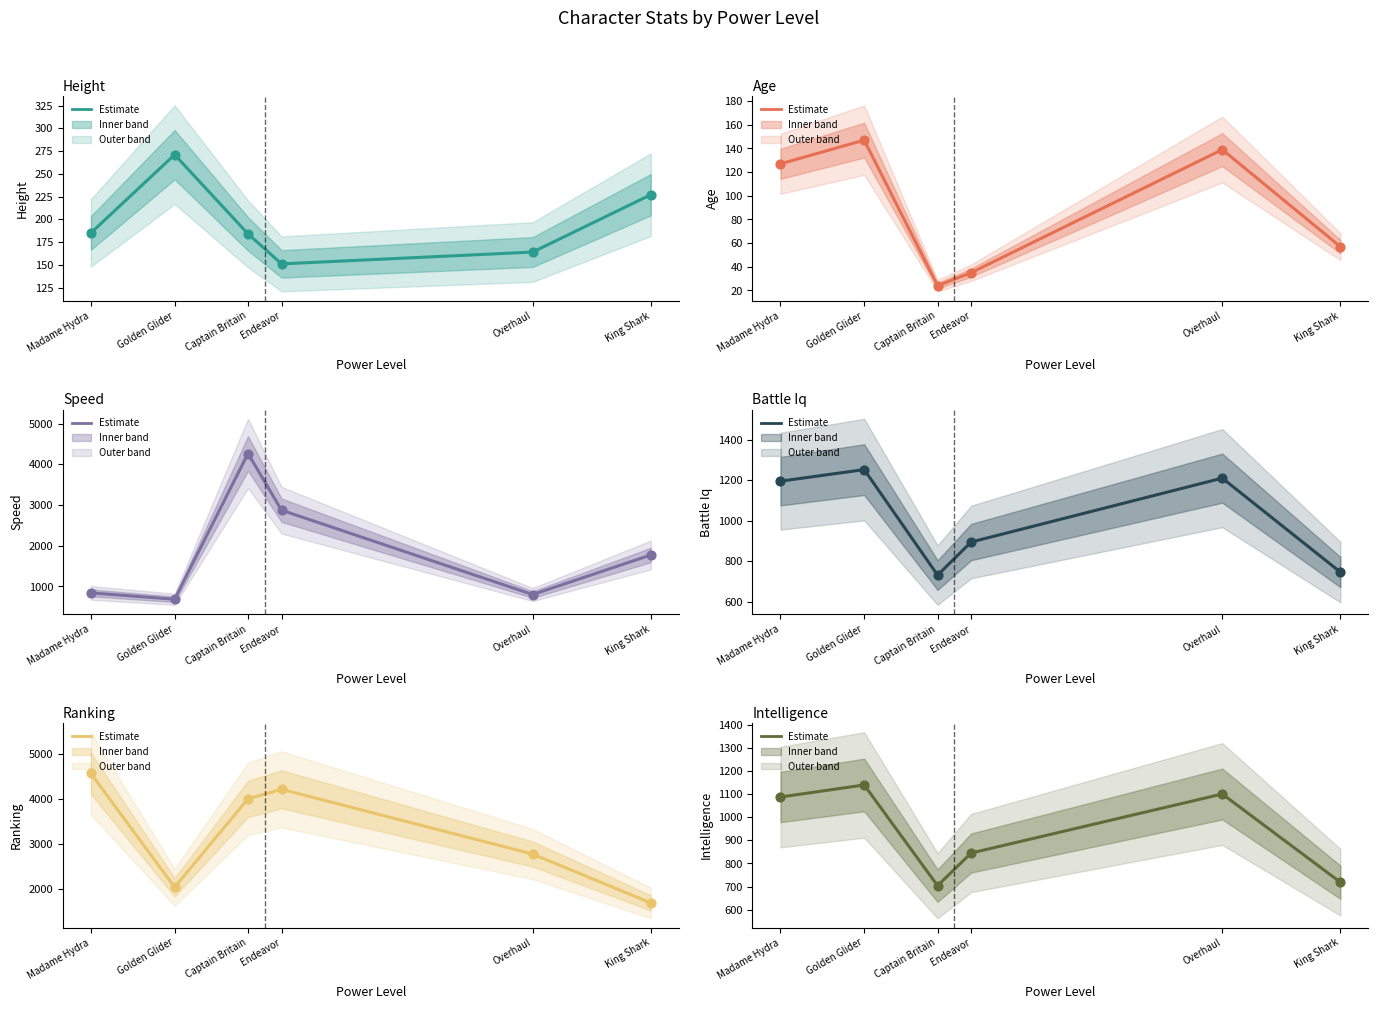

Which series reaches the minimum Y coordinate?

age